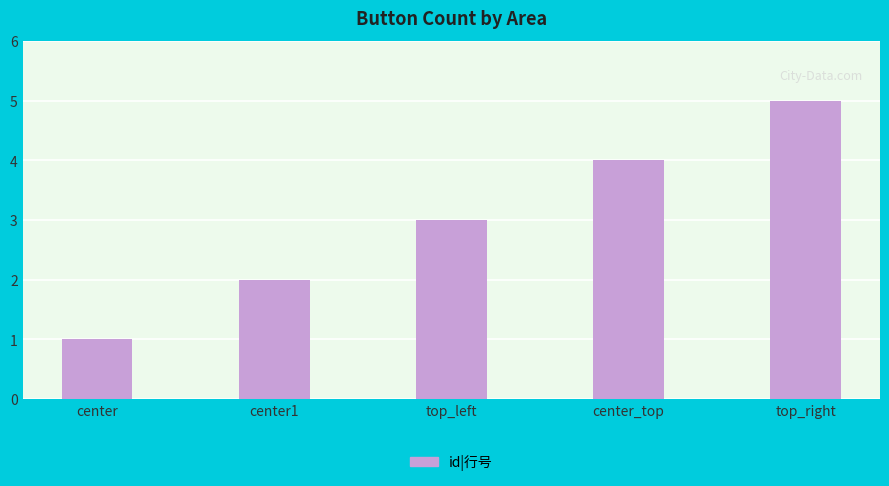

Read the value at center.

1